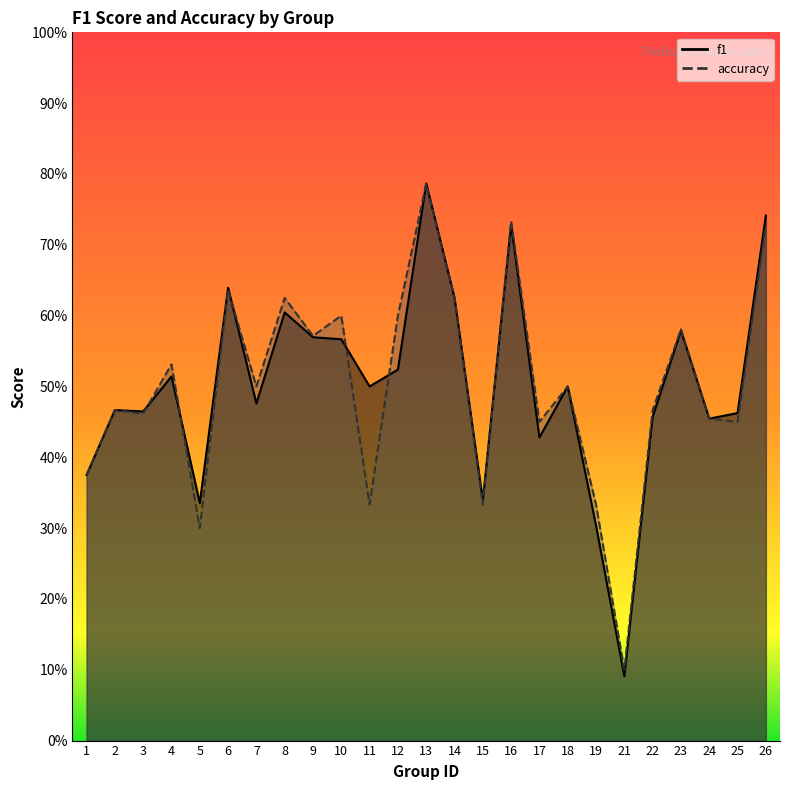

What is the value of the accuracy point at the 12th from the left?

0.6